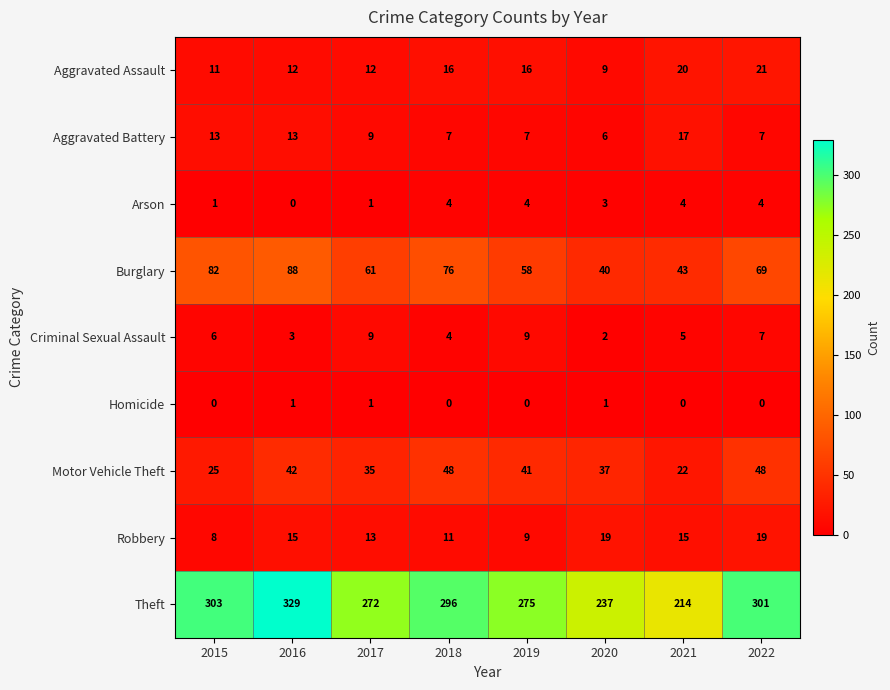

Is it true that Burglary equals 36 at 2018?

False